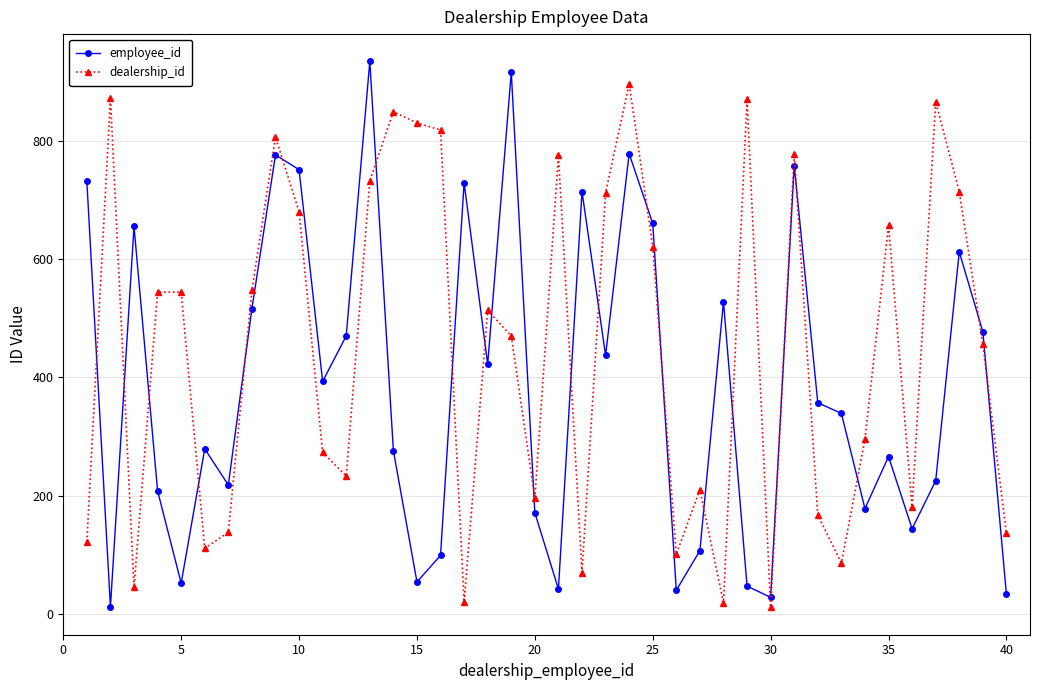

What is the average value of the dealership_id series?

449